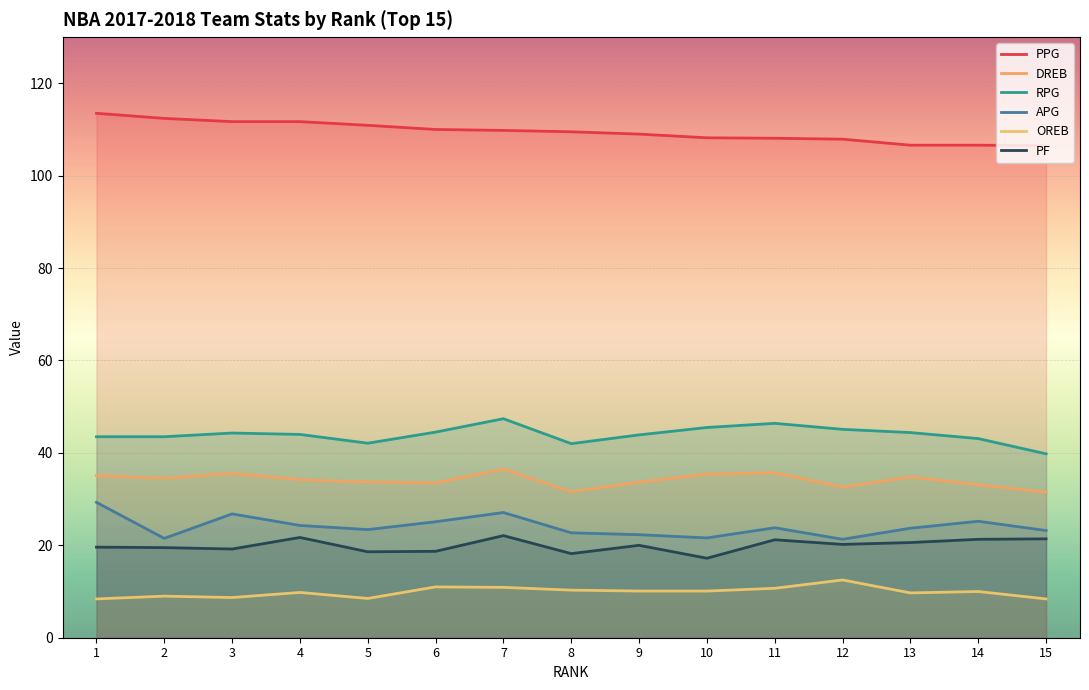

What is the difference between the second highest and minimum values in the APG series?

5.8